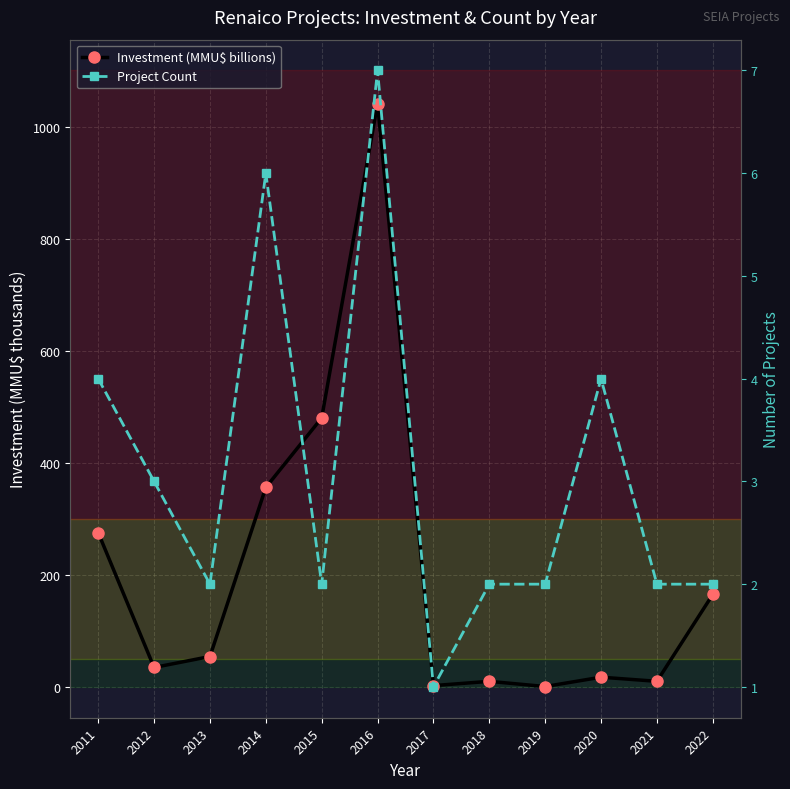

What is the sum of all Investment (MMU$ billions) values?

2446.5